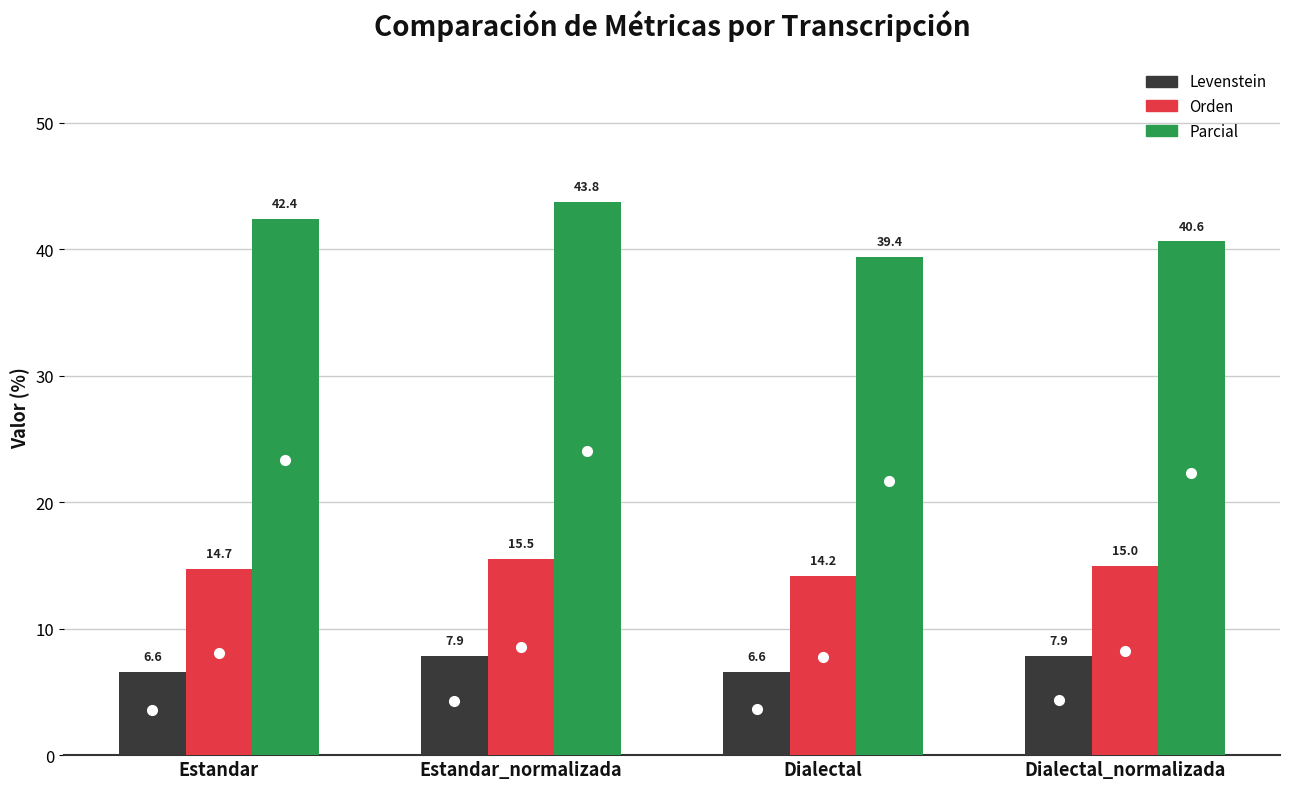

The value of Parcial at Estandar_normalizada is 43.8. True or false?

True